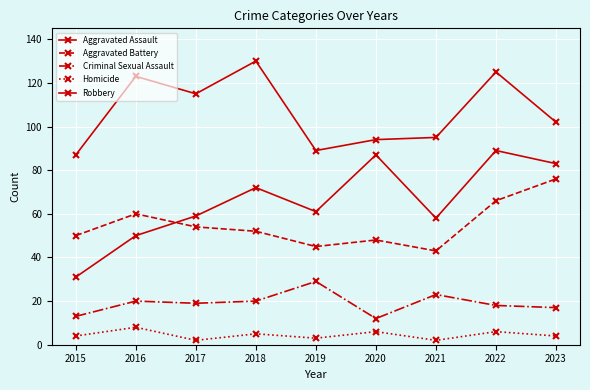

At 2023, list the series in order from largest to smallest.

Robbery, Aggravated Assault, Aggravated Battery, Criminal Sexual Assault, Homicide